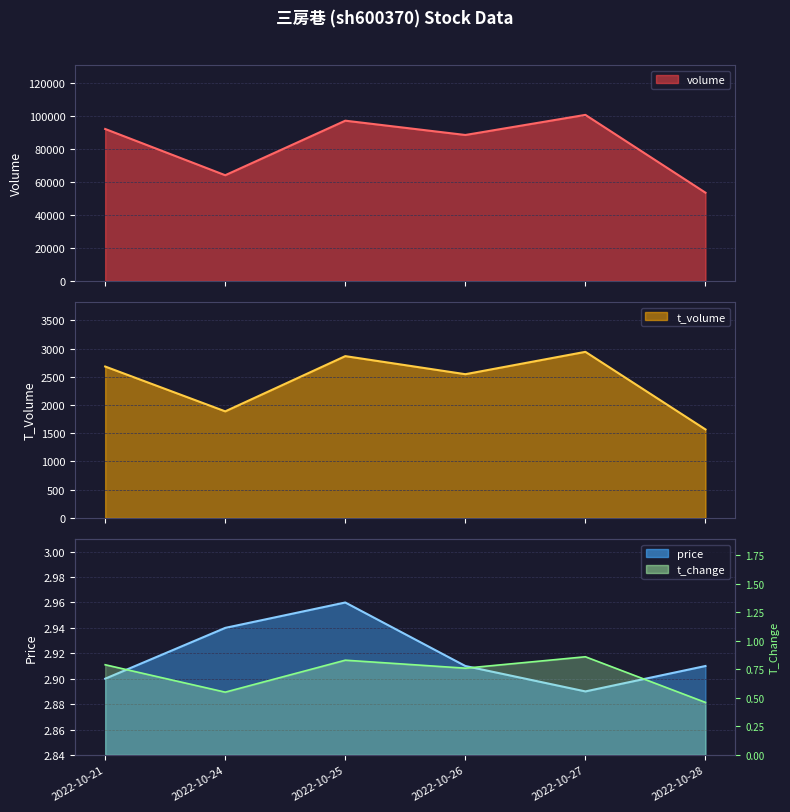

Which series changed the most between 2022-10-21 and 2022-10-24?

volume